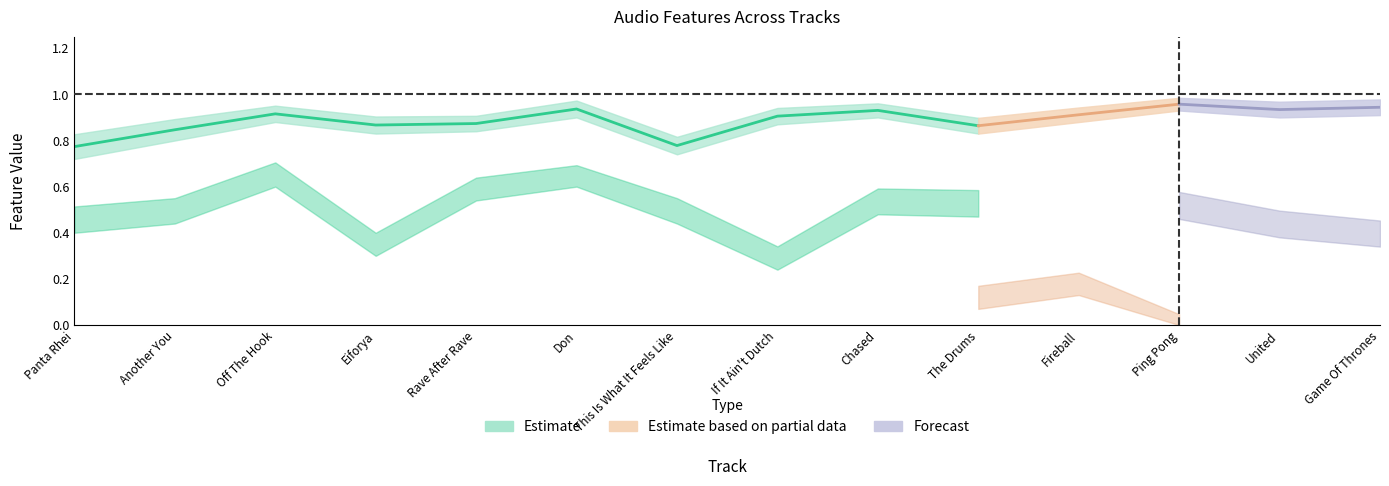

What is the label of the 2nd point from the left?

Another You